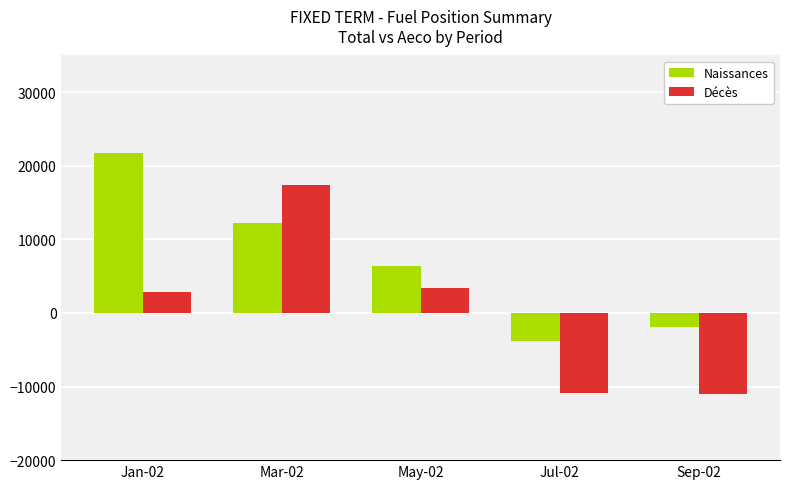

What is the value of the Décès bar at the 3rd from the left?

3445.9